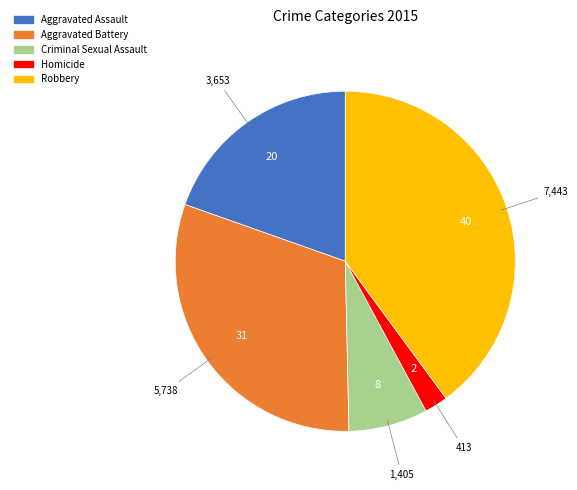

Rank the categories by value from highest to lowest.

Robbery, Aggravated Battery, Aggravated Assault, Criminal Sexual Assault, Homicide